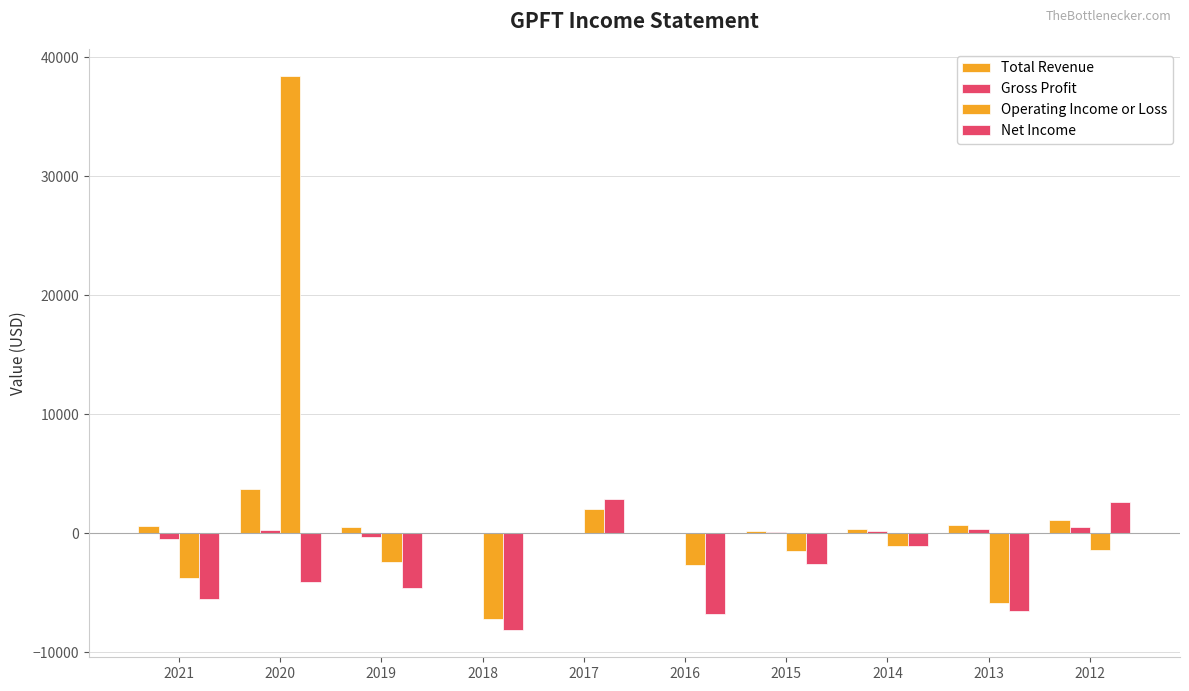

Reading left to right, extract all data points from this chart.

Total Revenue: 600	3700	500	0	0	0	200	400	700	1100
Gross Profit: -500	300	-300	0	0	0	100	200	400	500
Operating Income or Loss: -3800	38400	-2400	-7200	2000	-2700	-1500	-1100	-5900	-1400
Net Income: -5500	-4100	-4600	-8100	2900	-6800	-2600	-1100	-6500	2600